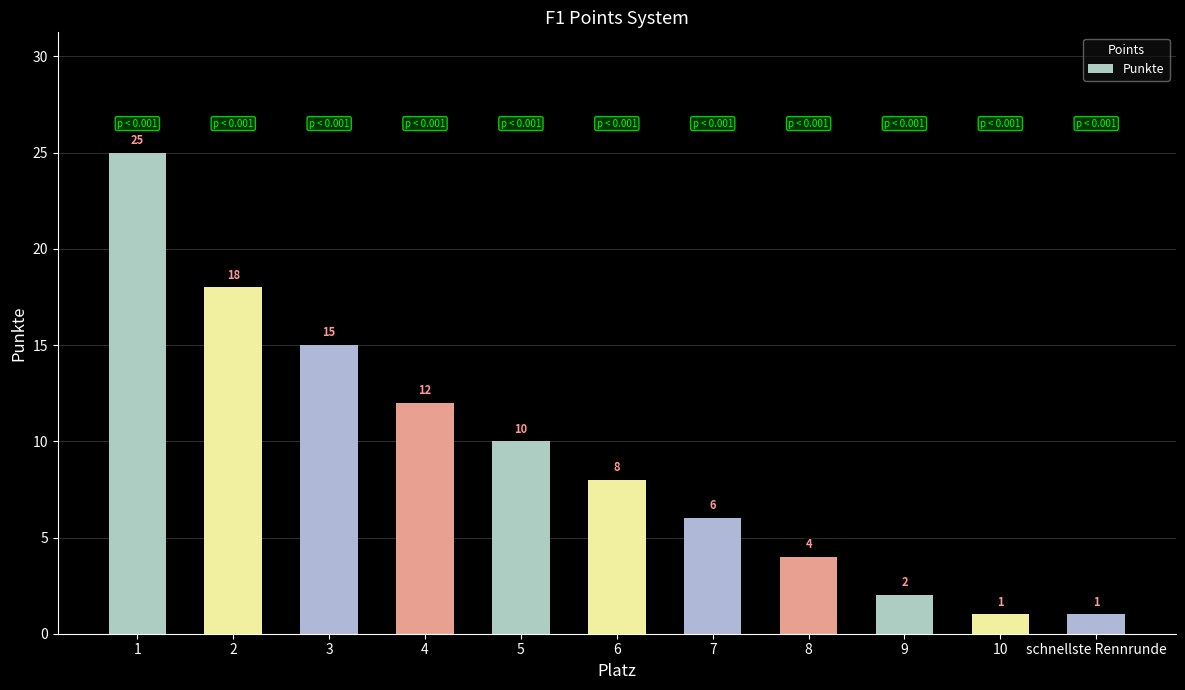

Reading right to left, list all the values displayed in this chart.

schnellste Rennrunde=1	10=1	9=2	8=4	7=6	6=8	5=10	4=12	3=15	2=18	1=25